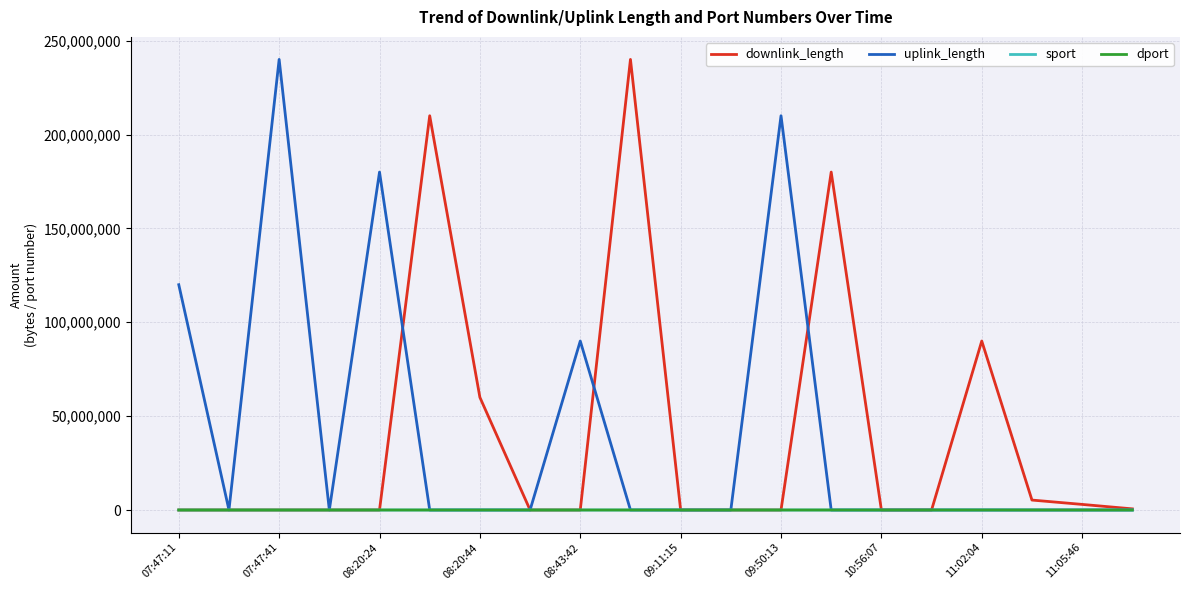

Which series has the largest total across all categories?

uplink_length